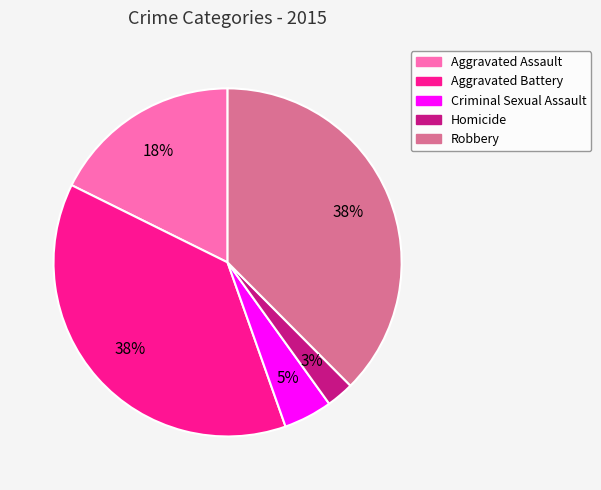

To the nearest percent, what portion does Aggravated Assault represent?

18%